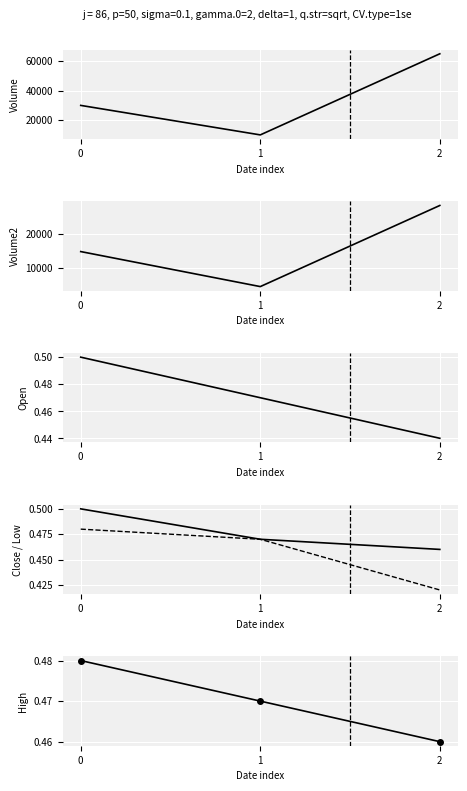

Reading left to right, transcribe all the data shown in this chart.

Volume: 30000.0	10000.0	65000.0
Volume2: 14800.0	4700.0	28100.0
Open: 0.5	0.5	0.4
Close: 0.5	0.5	0.5
Low: 0.5	0.5	0.4
High: 0.5	0.5	0.5